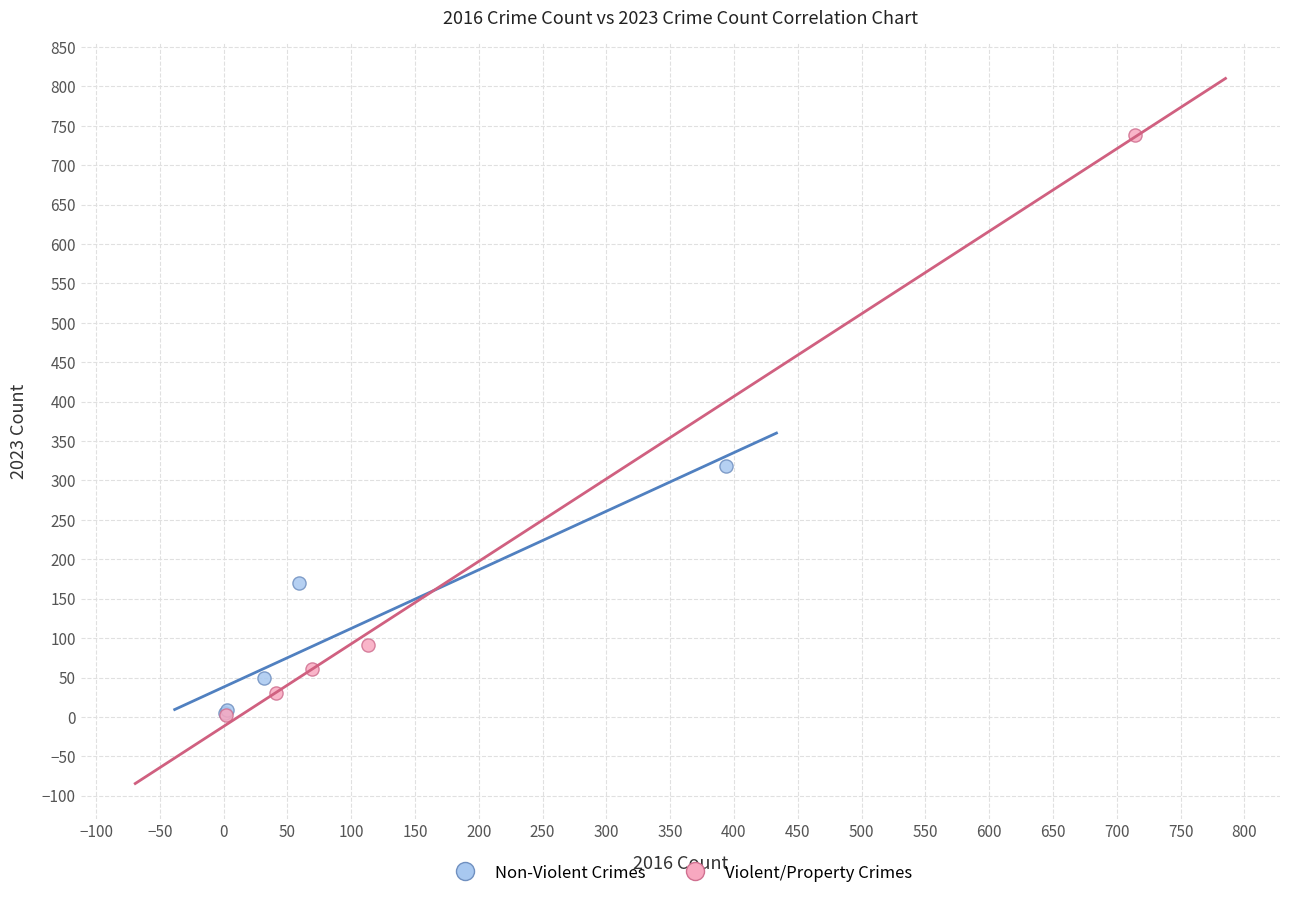

Which series reaches the maximum Y coordinate?

Violent/Property Crimes